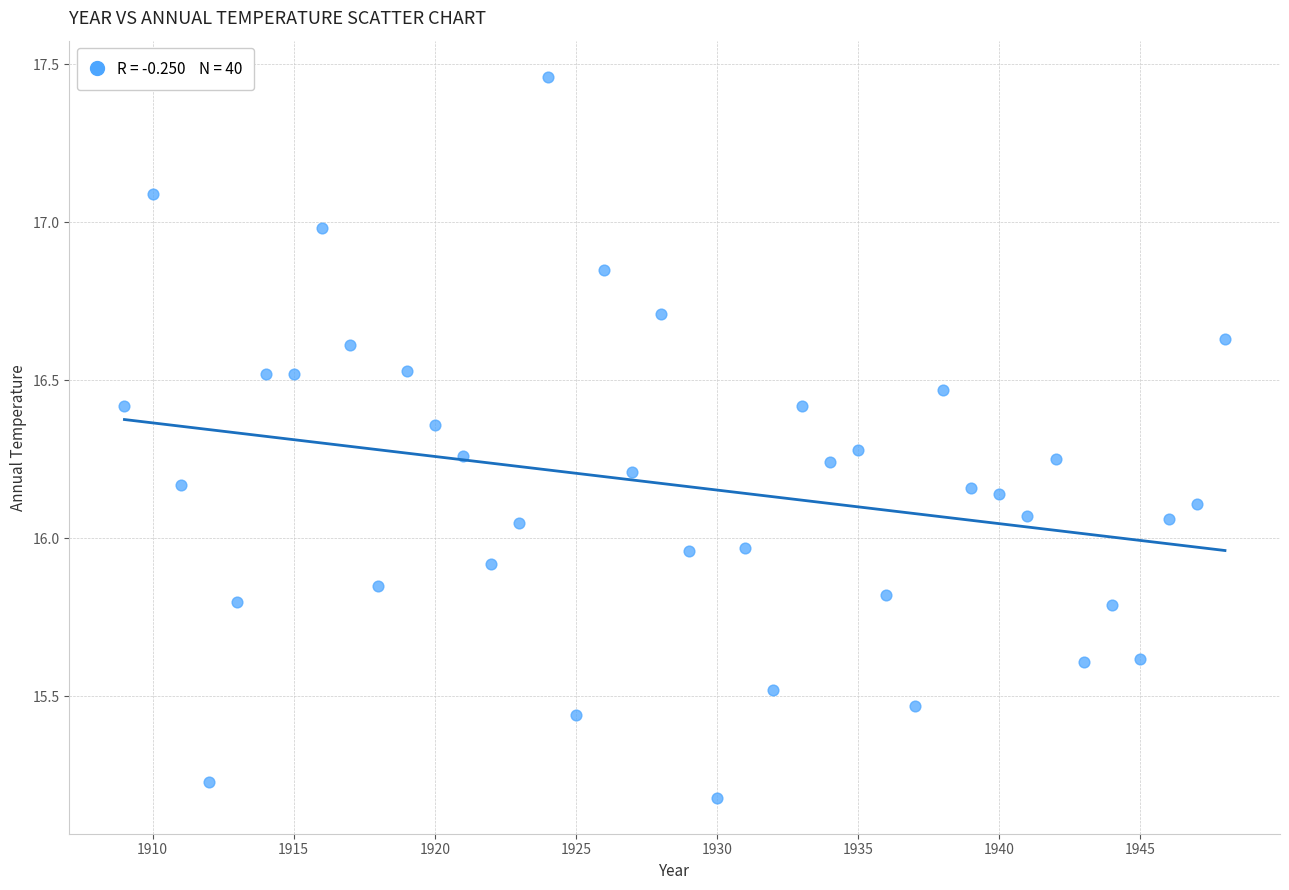

What is the range of X values (max minus min)?

39.0